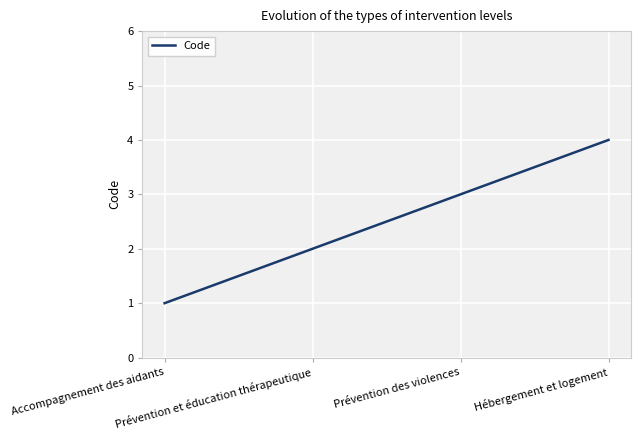

True or false: there are more than 2 points higher than both neighbors.

False